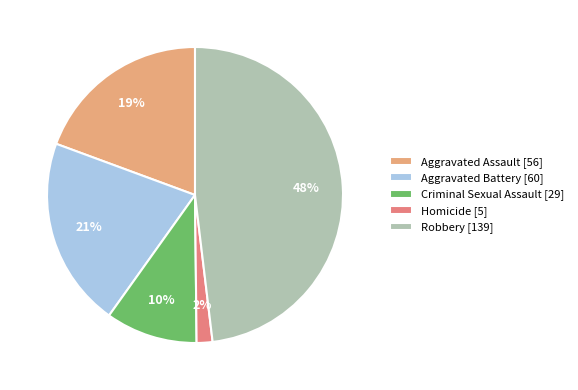

Is it true that Criminal Sexual Assault is 10% of the pie?

True